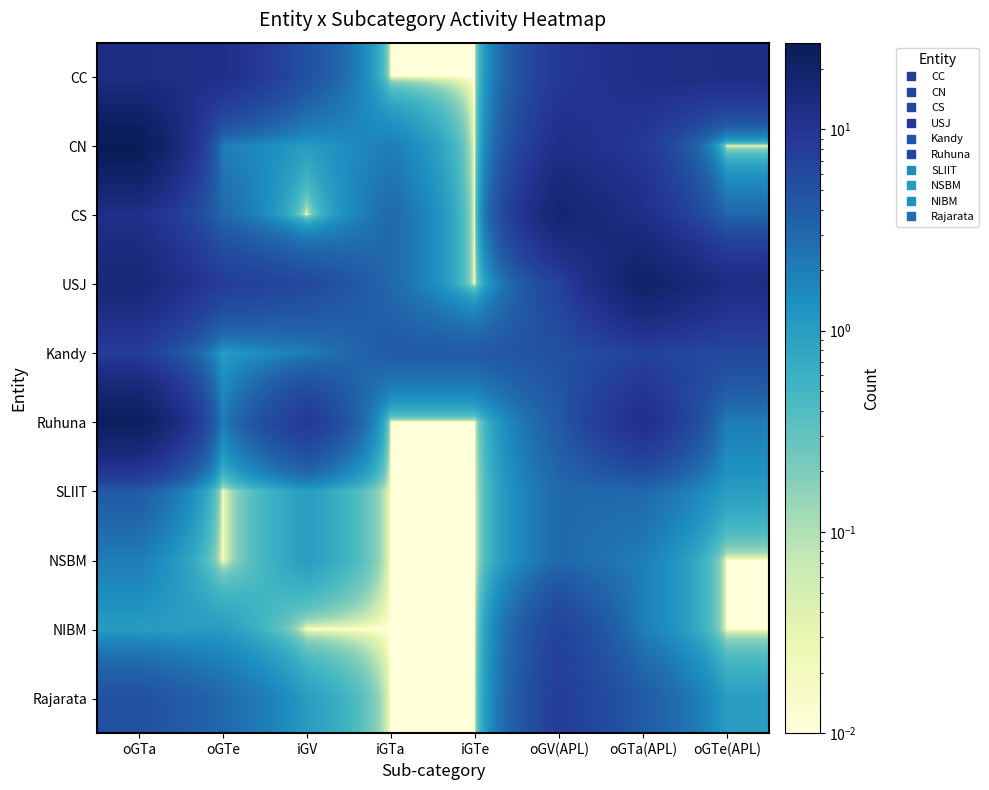

How many data points does each series have?

8